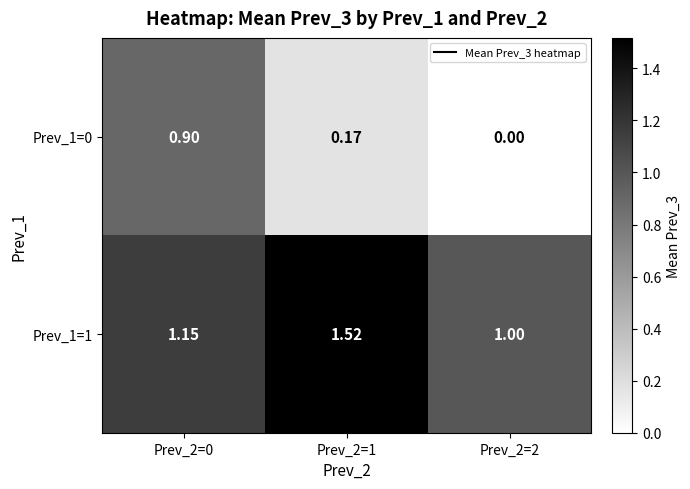

Is the value of Prev_1=0 at Prev_2=2 greater than the value of Prev_1=1 at Prev_2=1?

No